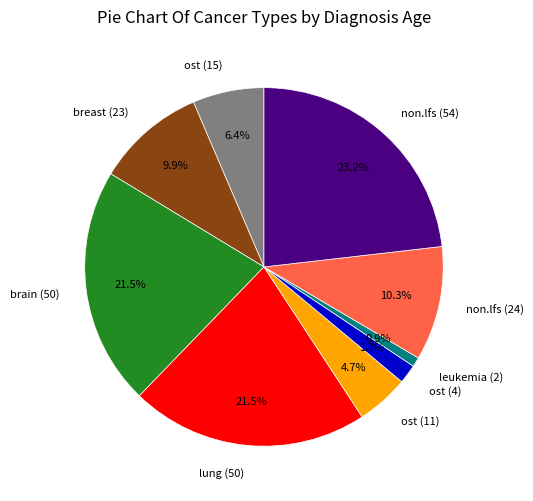

What percentage is NOT represented by non.lfs (24)?

89.7%